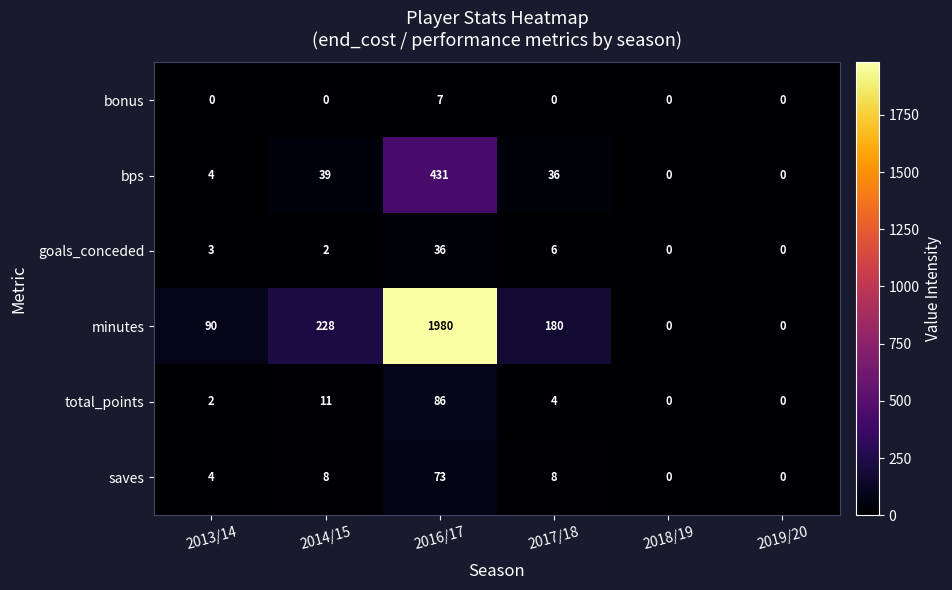

At which category is the sum across all series the highest?

2016/17